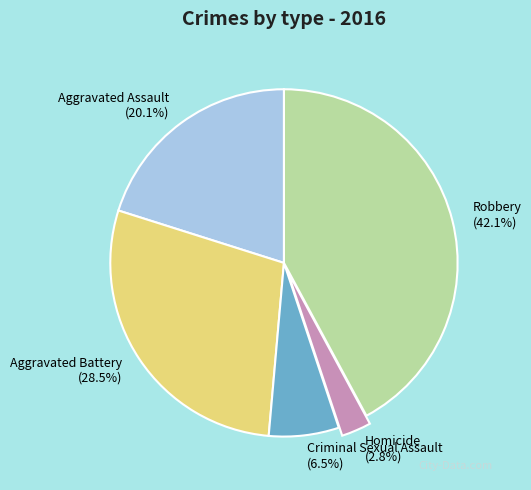

Which slice is the smallest?

Homicide